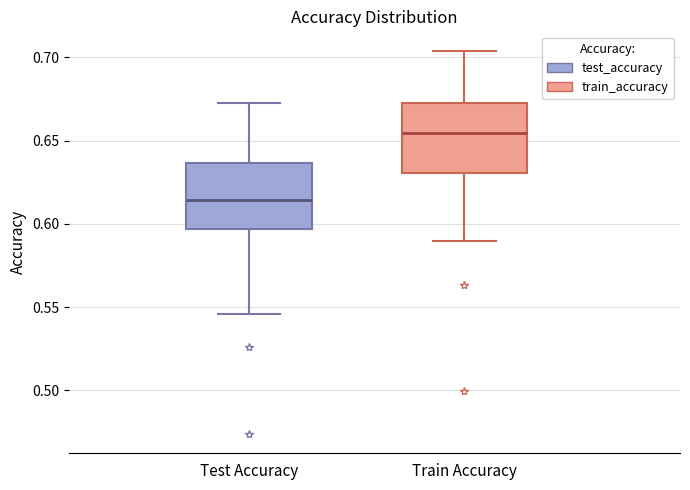

Where does the median line of the box for Test Accuracy sit on the y-axis? The values are not printed on the chart, so give them approximately, as read against the axis.

0.615